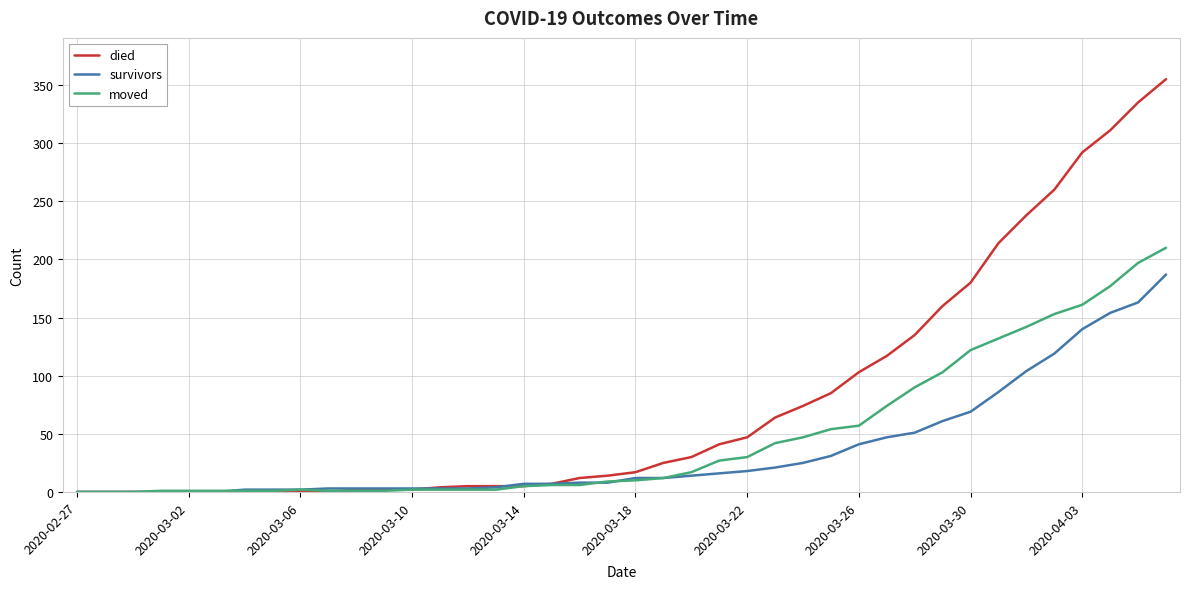

Which series has the largest total across all categories?

died